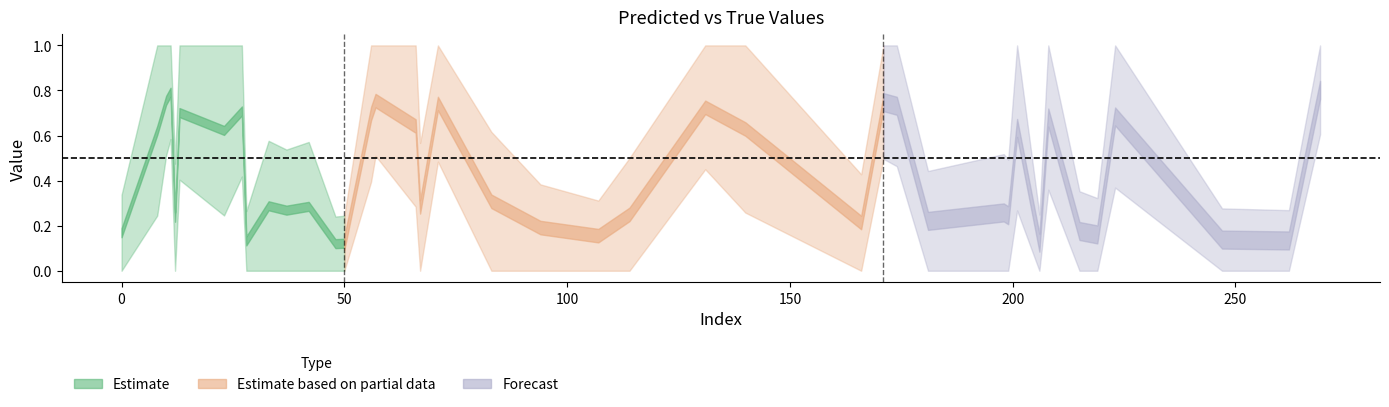

Is it true that y_pred equals 1.0 at 83?

False